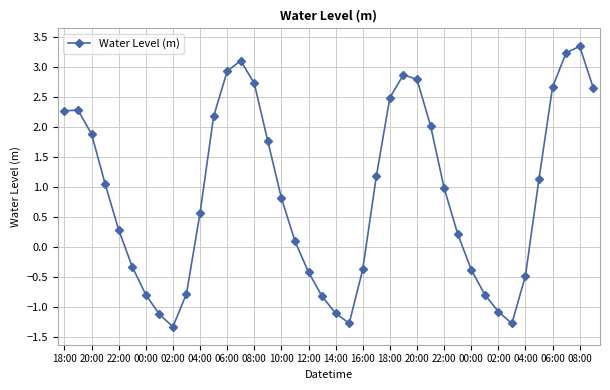

How many categories are shown in the chart?

40